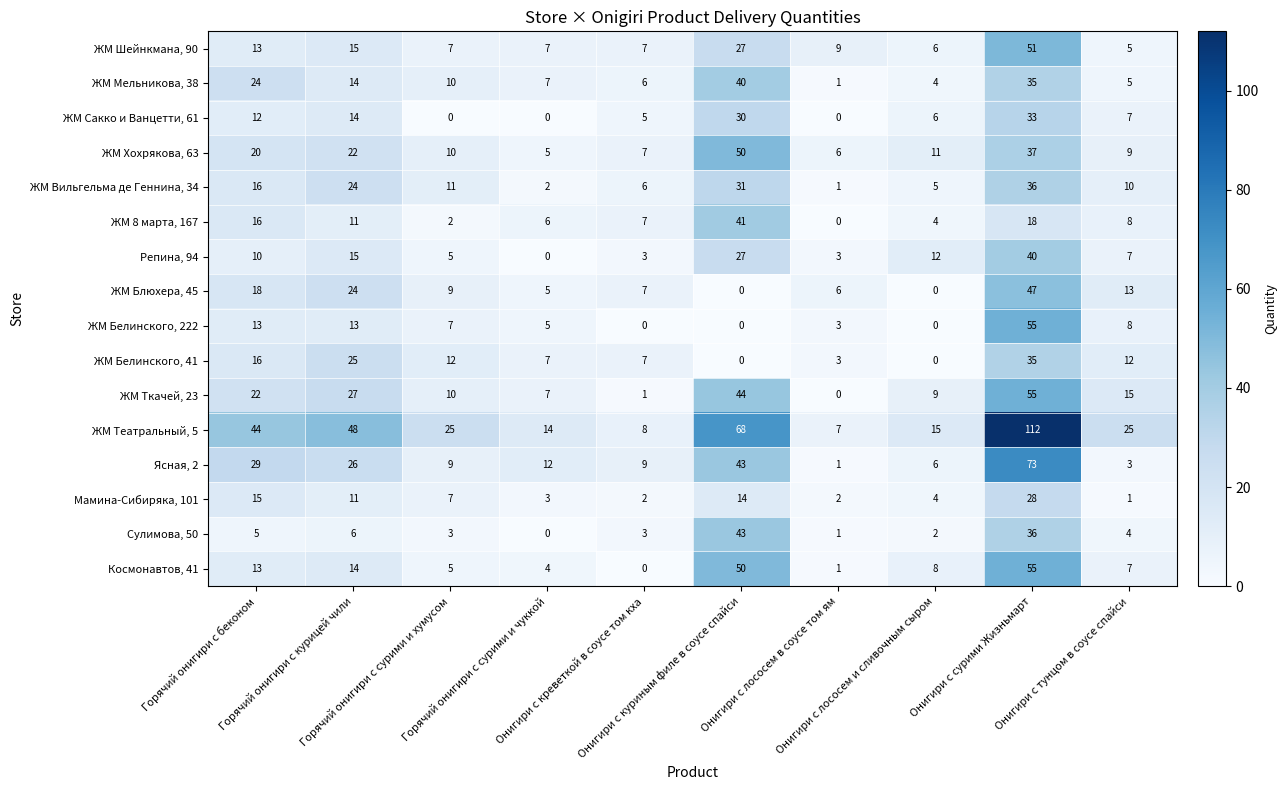

Which series has the widest spread of values?

ЖМ Театральный, 5